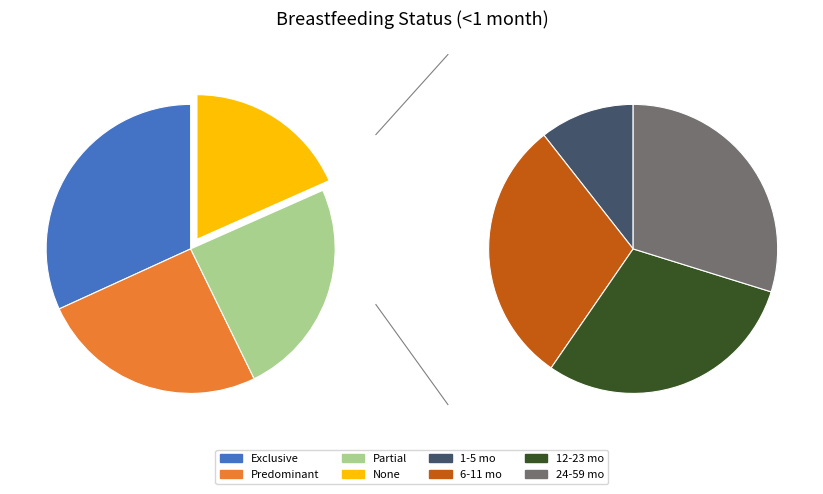

Which category has the biggest portion of the pie?

Exclusive